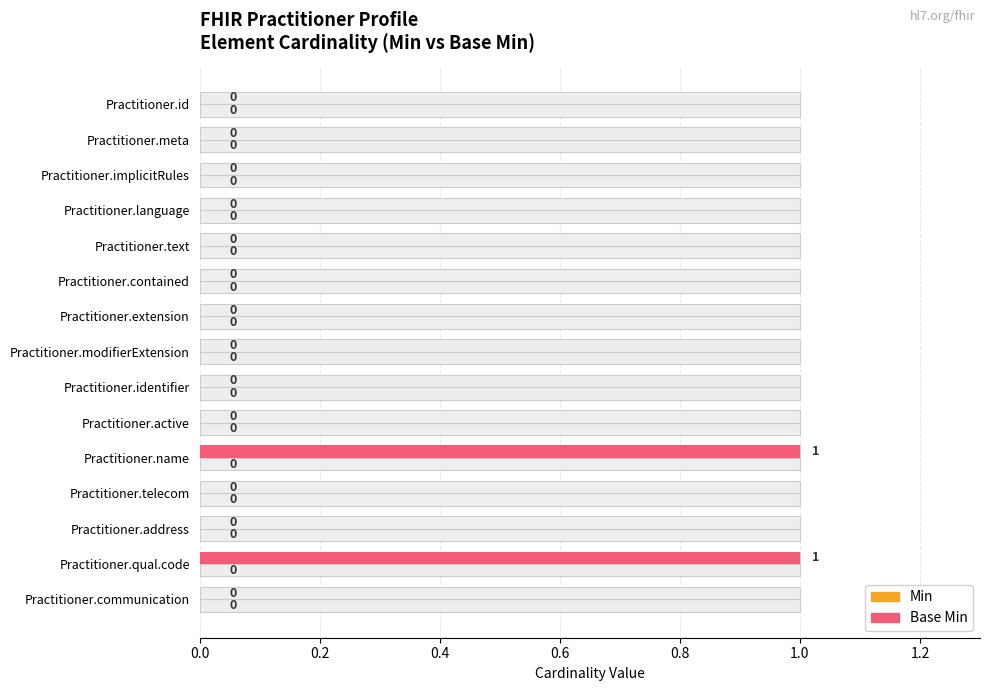

What is the difference between the maximum and second lowest values in the Base Min series?

1.0